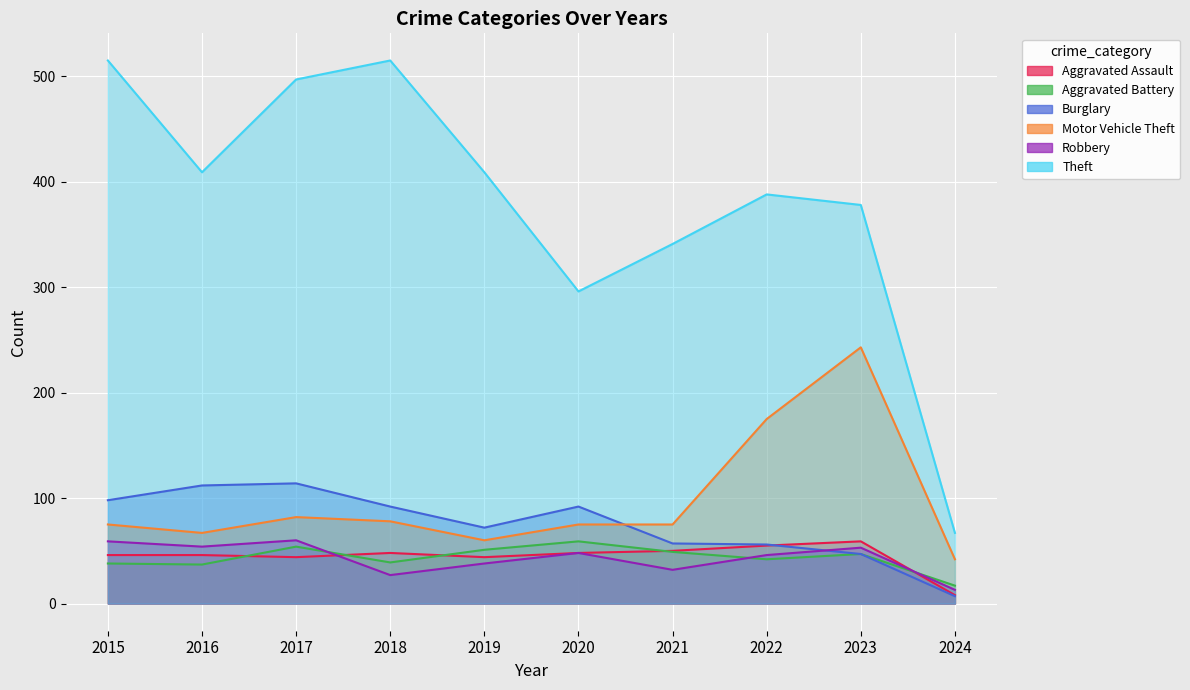

Reading right to left, extract all data points from this chart.

Aggravated Assault: 2024=8	2023=59	2022=55	2021=50	2020=48	2019=44	2018=48	2017=44	2016=46	2015=46
Aggravated Battery: 2024=17	2023=47	2022=42	2021=49	2020=59	2019=51	2018=39	2017=54	2016=37	2015=38
Burglary: 2024=7	2023=47	2022=56	2021=57	2020=92	2019=72	2018=92	2017=114	2016=112	2015=98
Motor Vehicle Theft: 2024=42	2023=243	2022=175	2021=75	2020=75	2019=60	2018=78	2017=82	2016=67	2015=75
Robbery: 2024=13	2023=53	2022=46	2021=32	2020=48	2019=38	2018=27	2017=60	2016=54	2015=59
Theft: 2024=67	2023=378	2022=388	2021=341	2020=296	2019=409	2018=515	2017=497	2016=409	2015=515